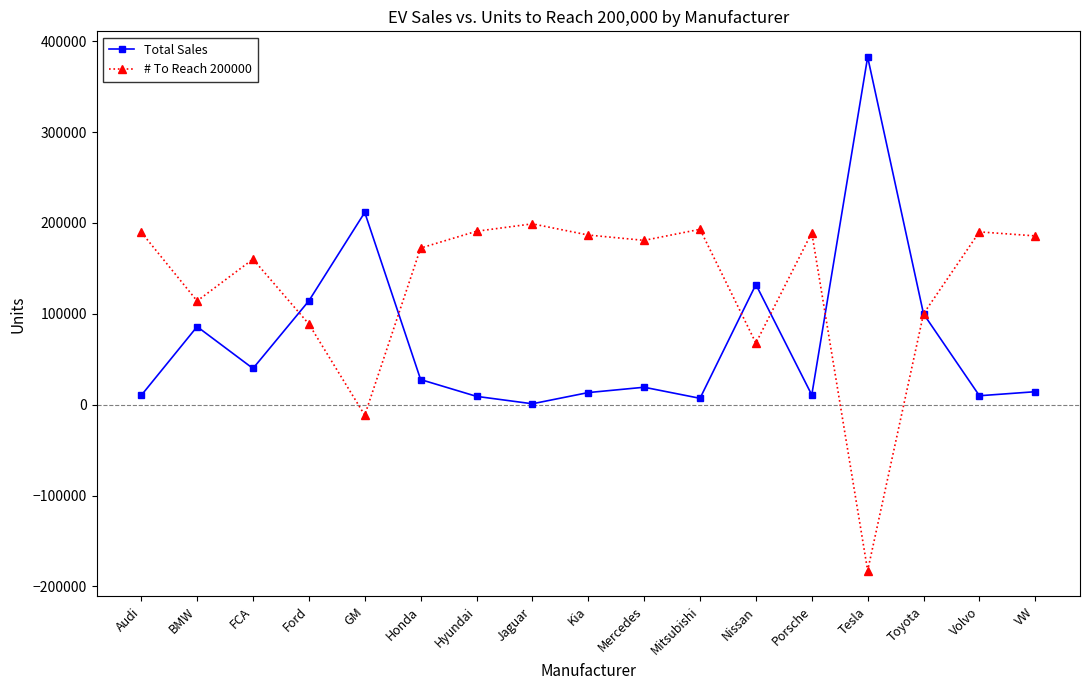

Is this an area chart (filled region under the line)?

No